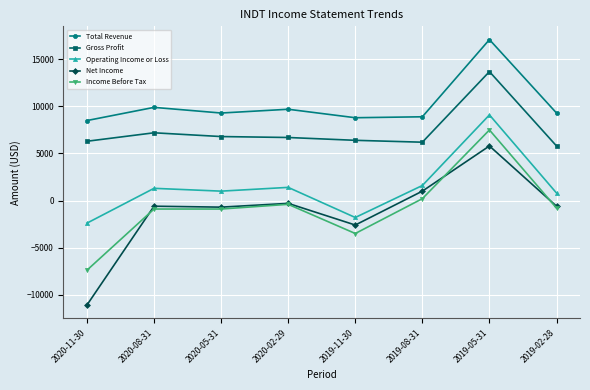

At which category is the sum across all series the highest?

2019-05-31